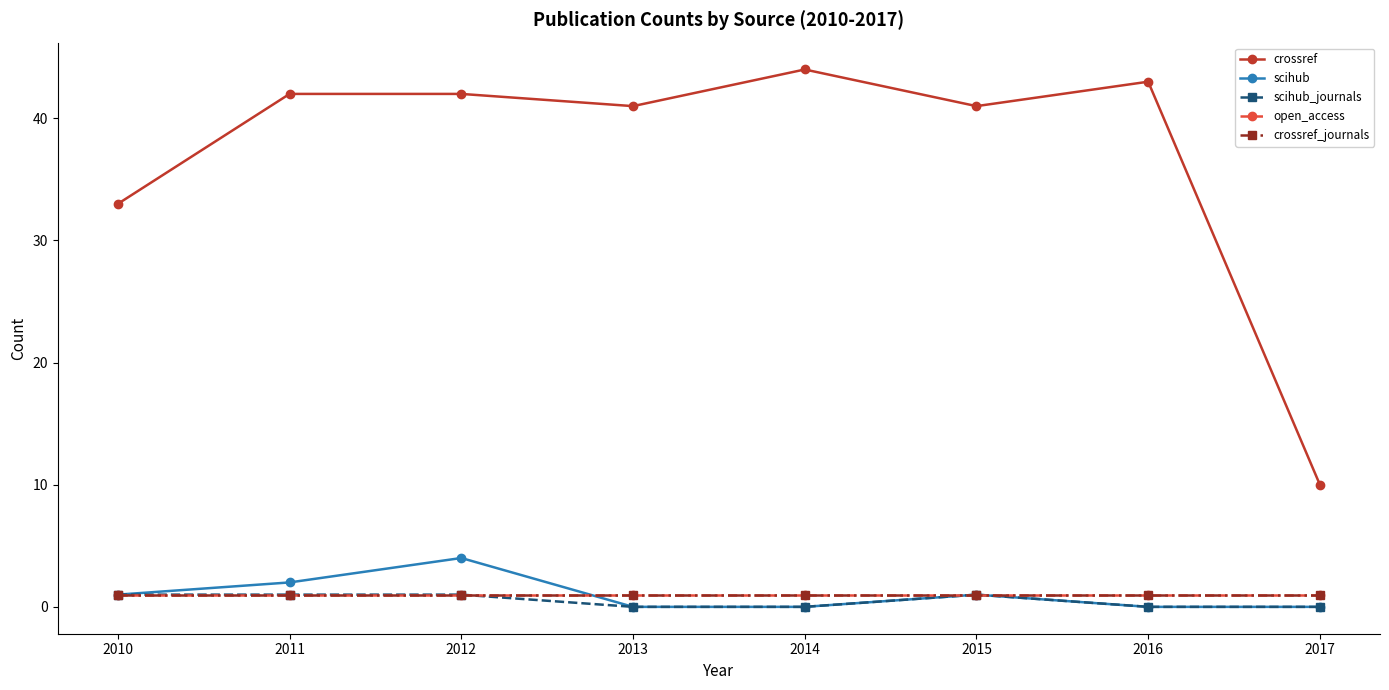

After their last crossing, which series has the higher values: open_access or scihub?

open_access